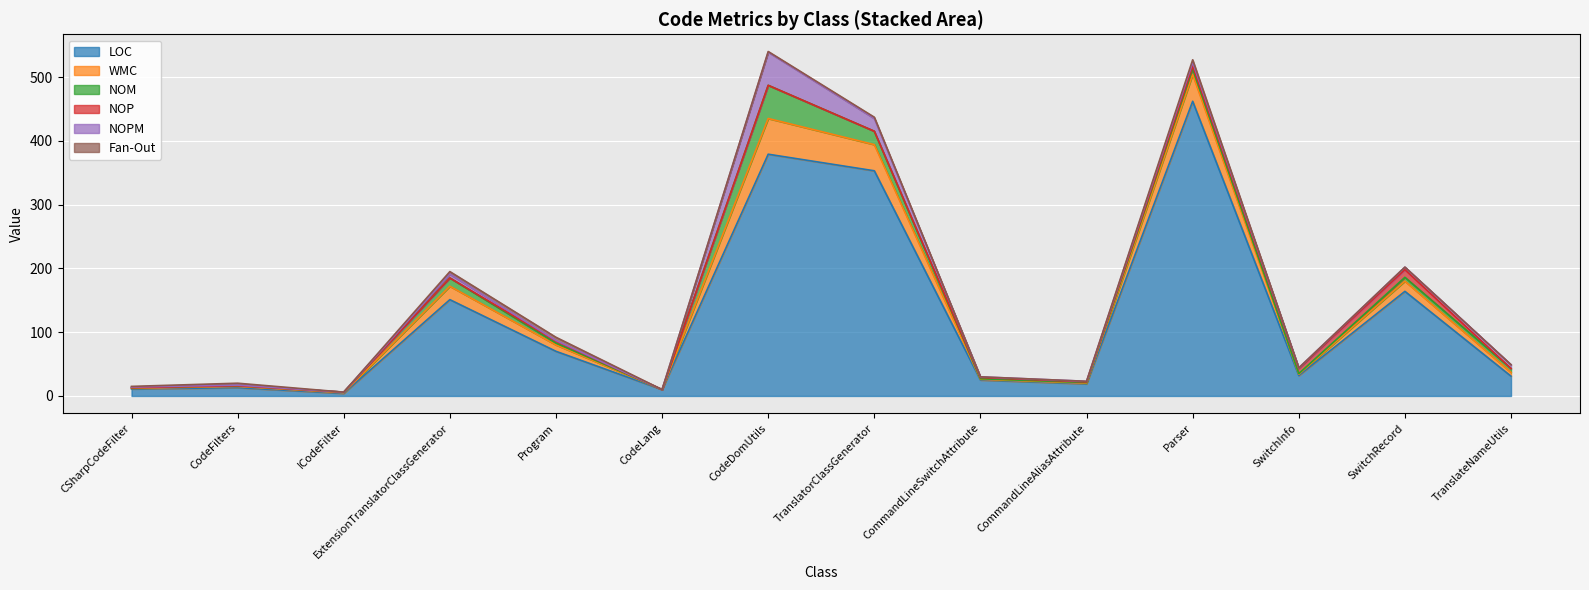

After their last crossing, which series has the higher values: NOPM or Fan-Out?

Fan-Out